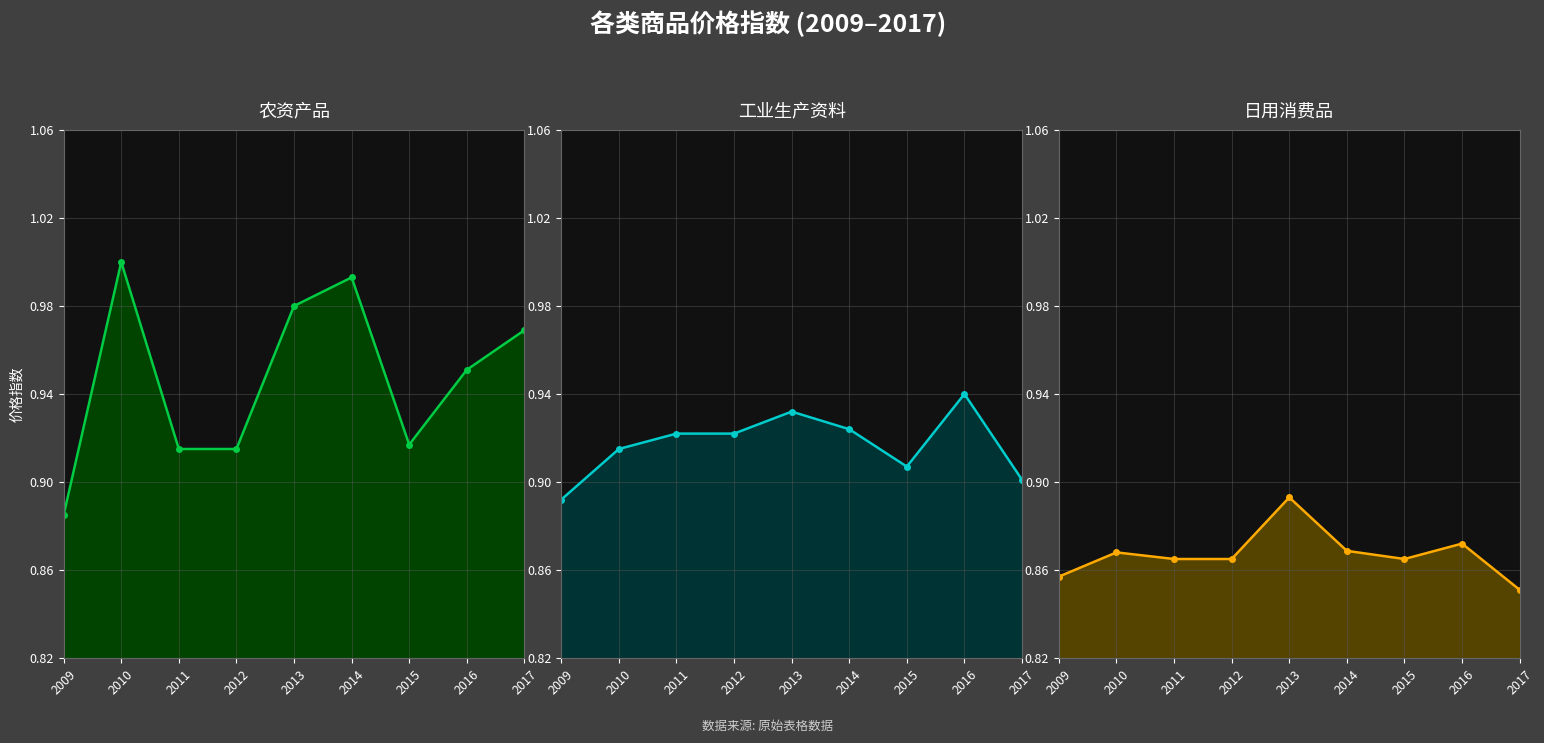

How many categories are shown in the chart?

9